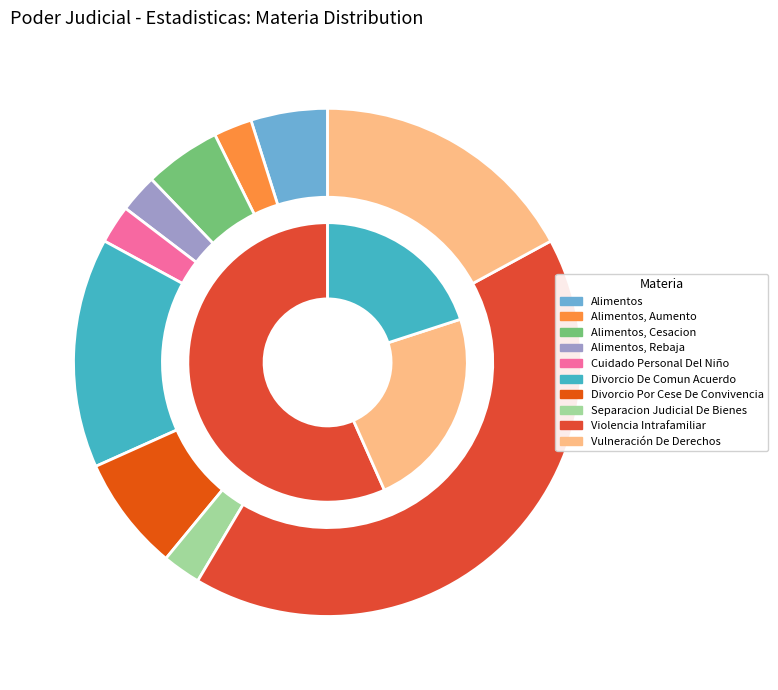

Between Alimentos, Cesacion and Separacion Judicial De Bienes, which is larger?

Alimentos, Cesacion